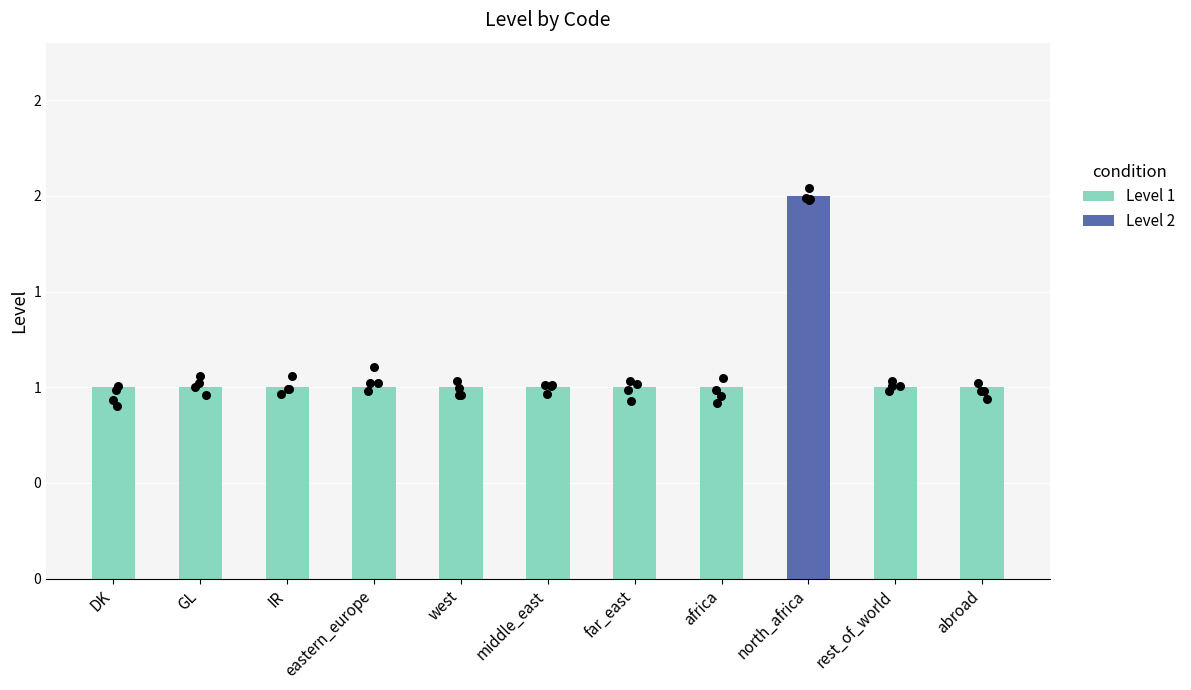

What is the change in value from far_east to north_africa?

+1